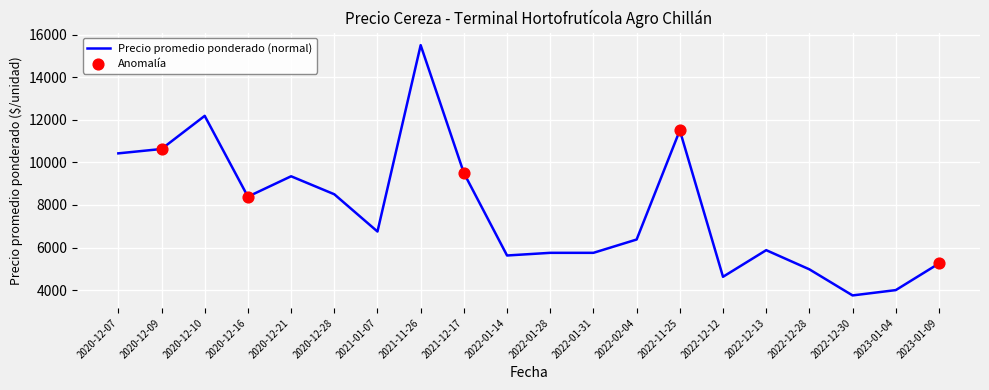

What is the ratio of the value at 2022-01-31 to the value at 2022-12-12?

1.2